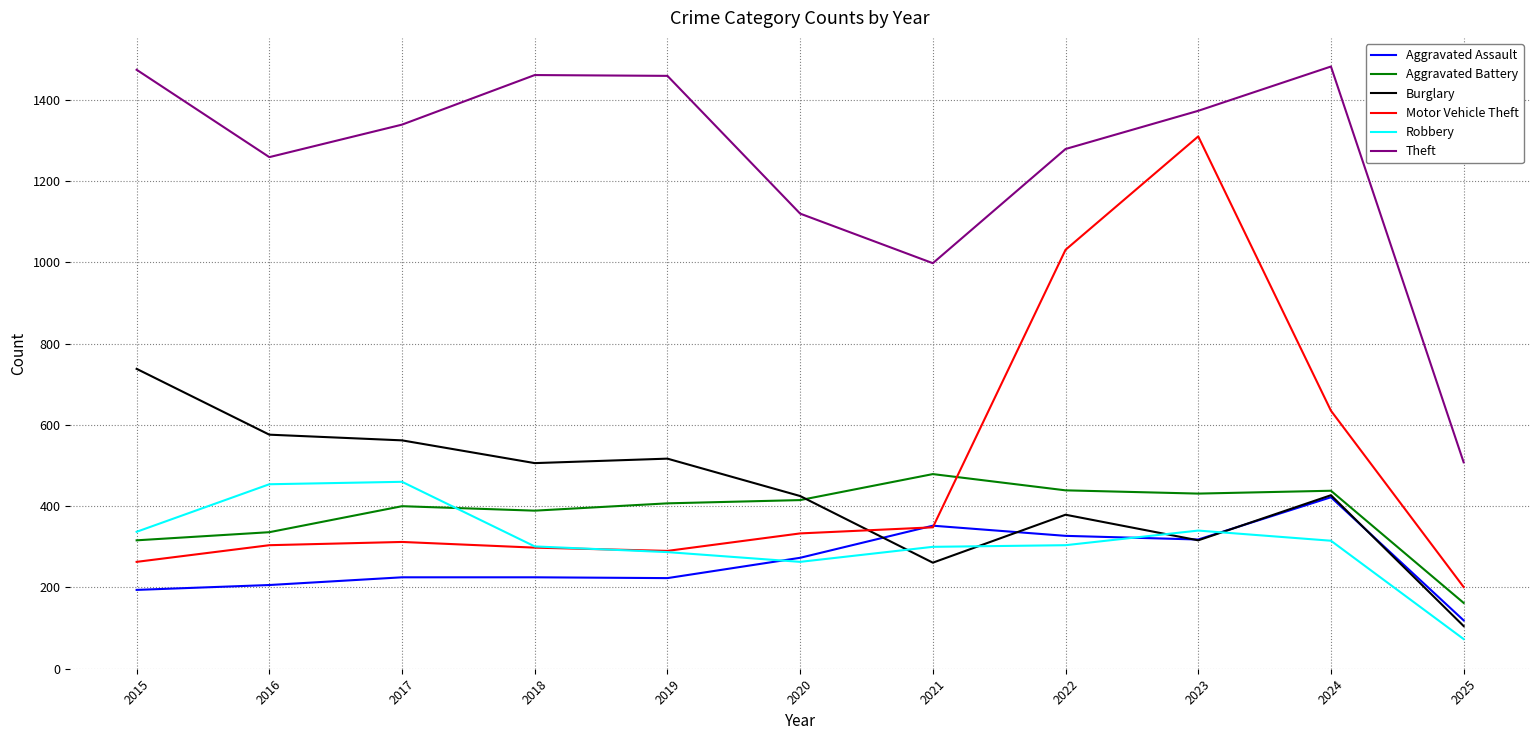

Between 2016 and 2024, which series saw the biggest shift?

Motor Vehicle Theft